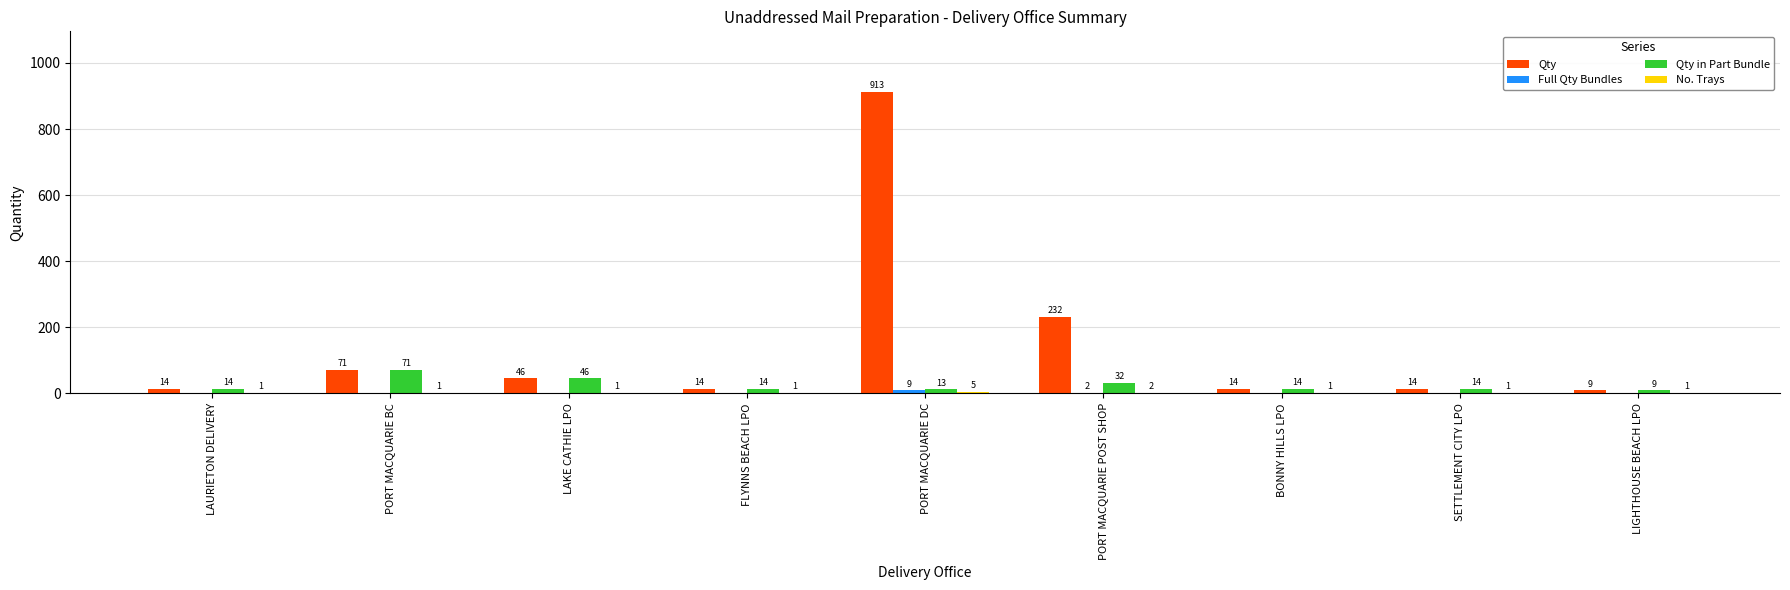

The value of Qty at PORT MACQUARIE POST SHOP is 385. True or false?

False